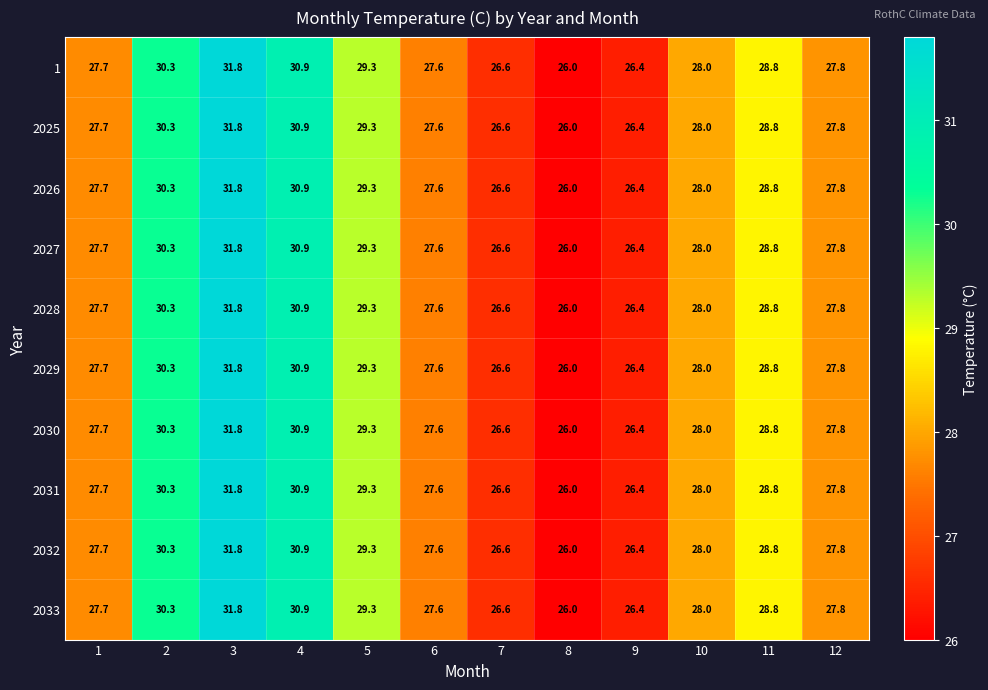

What is the average value of the 2025 series?

28.4